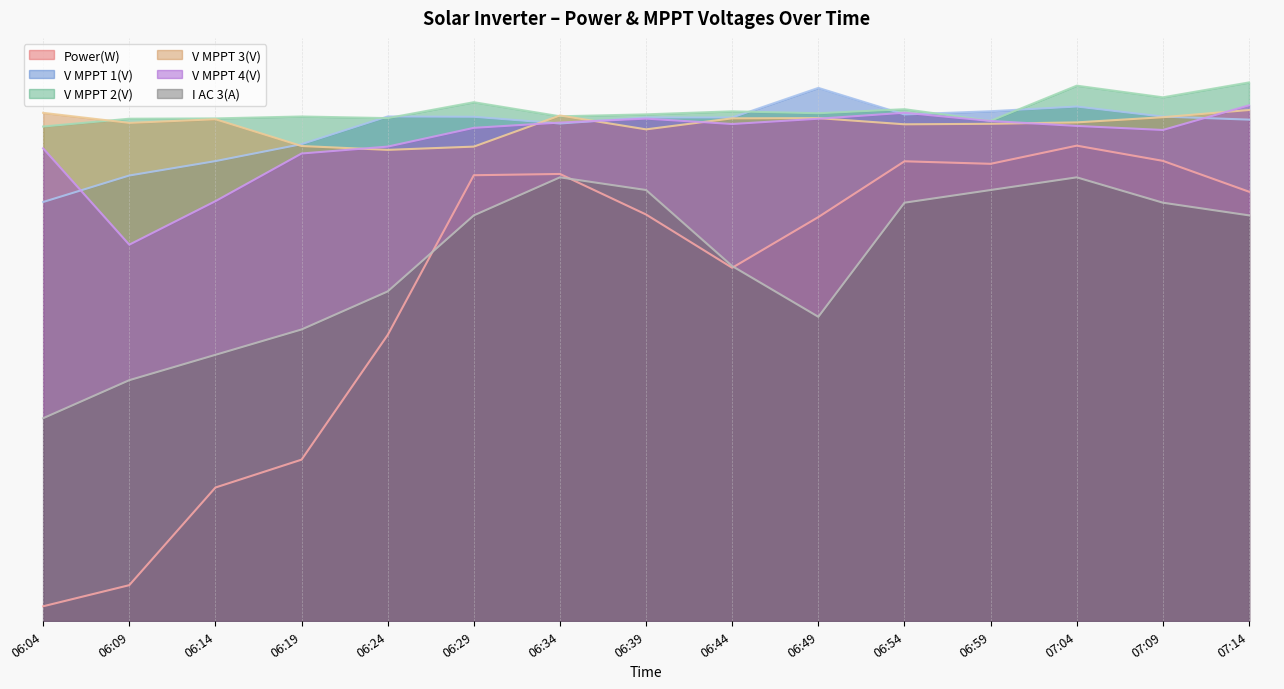

The V MPPT 1(V) series shows 1.5 at 06:39. True or false?

False